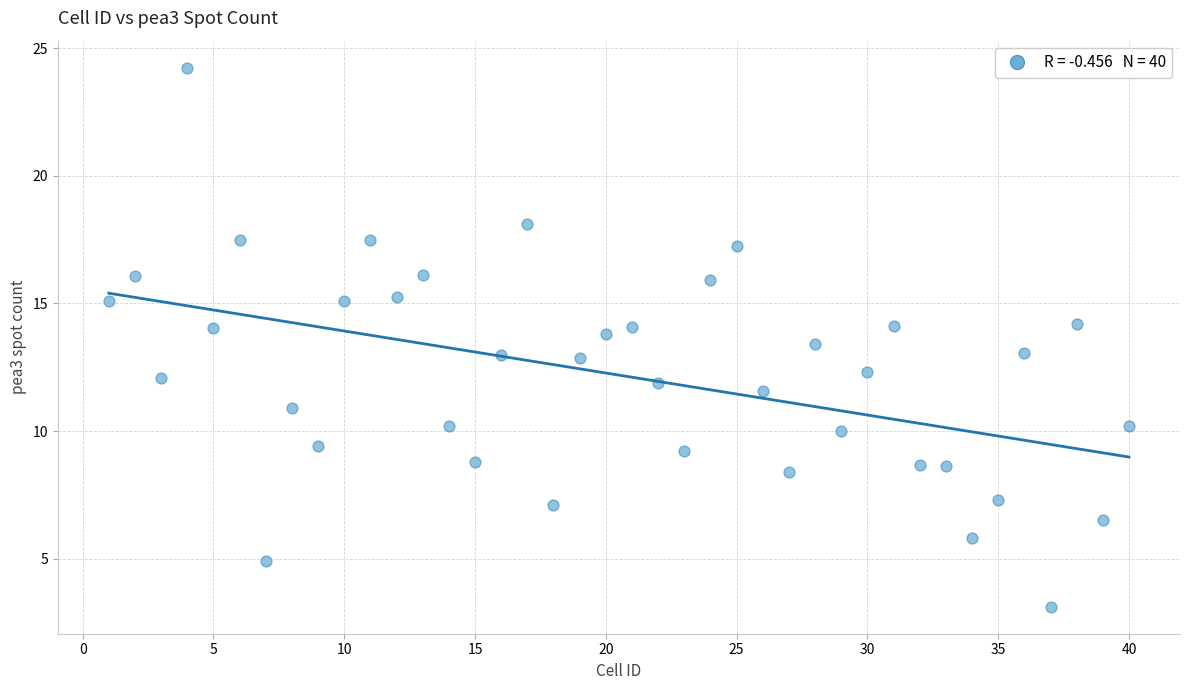

What is the range of X values (max minus min)?

39.0